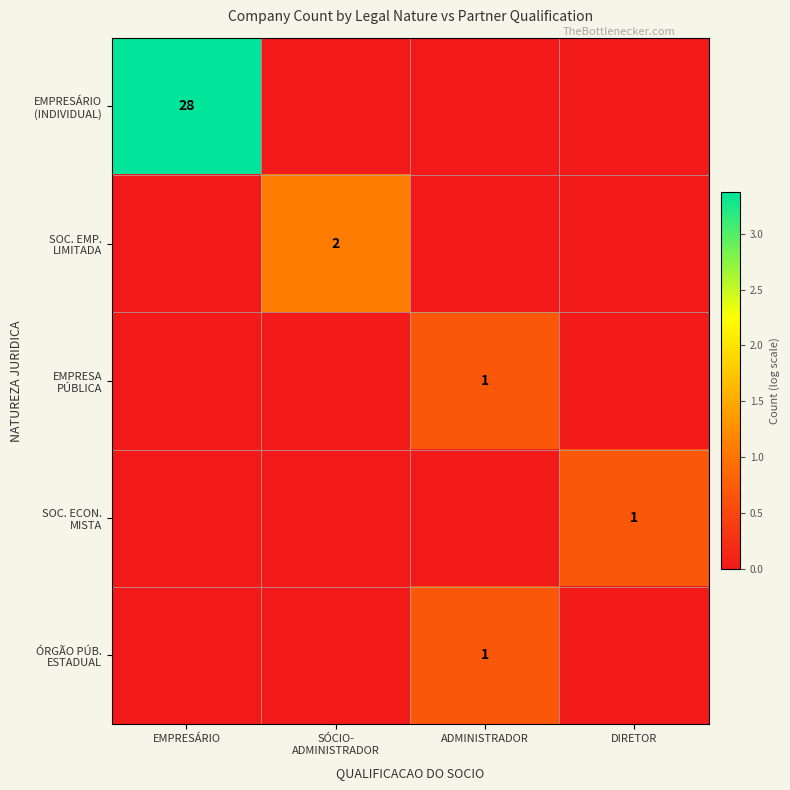

Which series has the largest total across all categories?

EMPRESÁRIO (INDIVIDUAL)